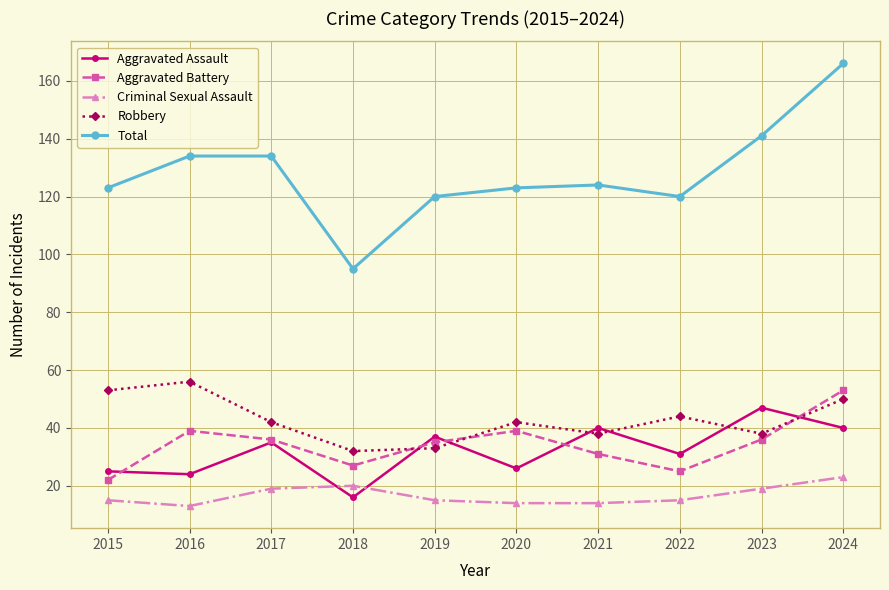

What is the minimum value for Criminal Sexual Assault?

13